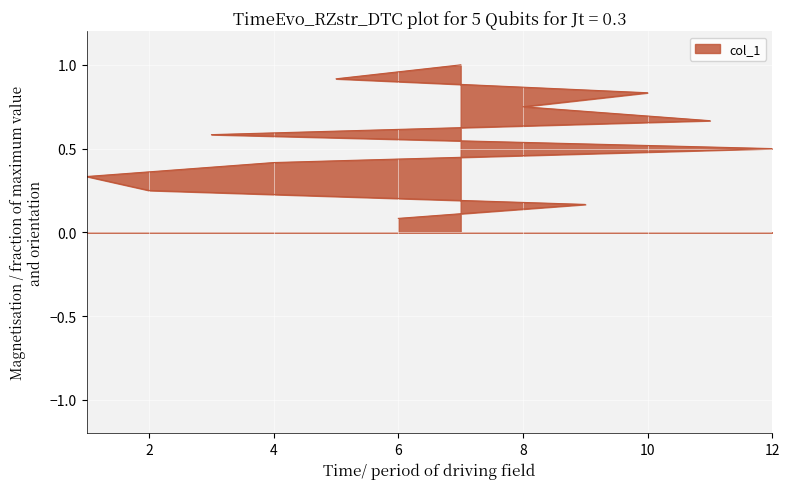

Reading left to right, what are all the values shown in this chart?

6=0.1	9=0.2	2=0.2	1=0.3	4=0.4	12=0.5	3=0.6	11=0.7	8=0.8	10=0.8	5=0.9	7=1.0